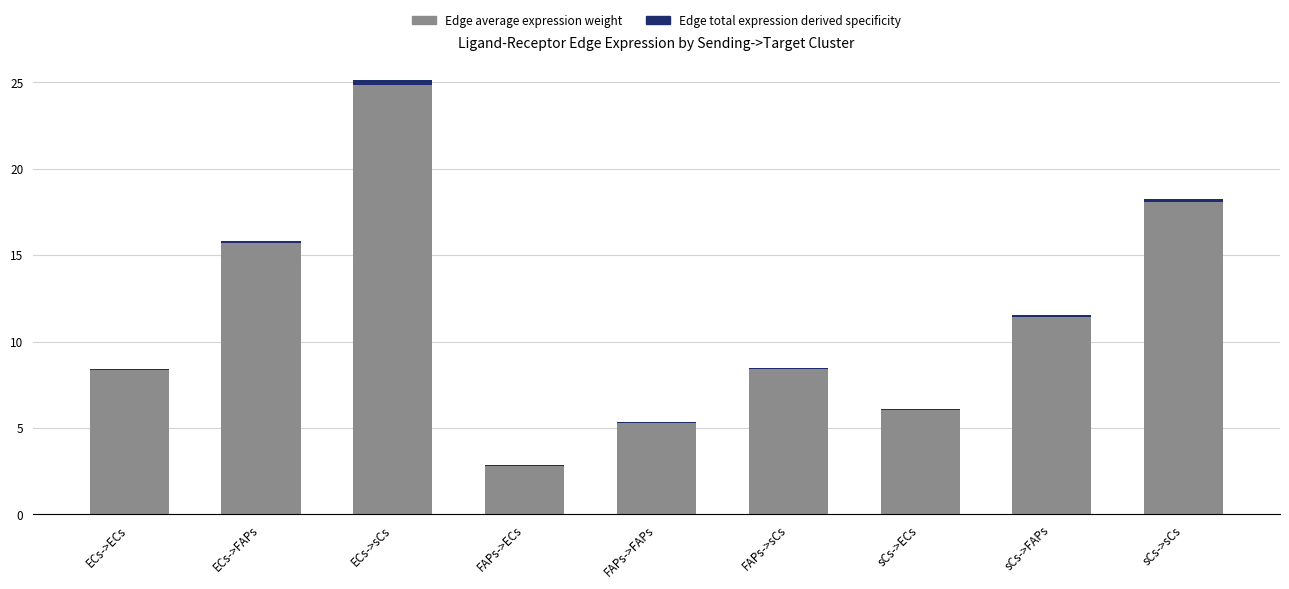

True or false: Edge total expression derived specificity has a value of 0.0 at FAPs->ECs.

True